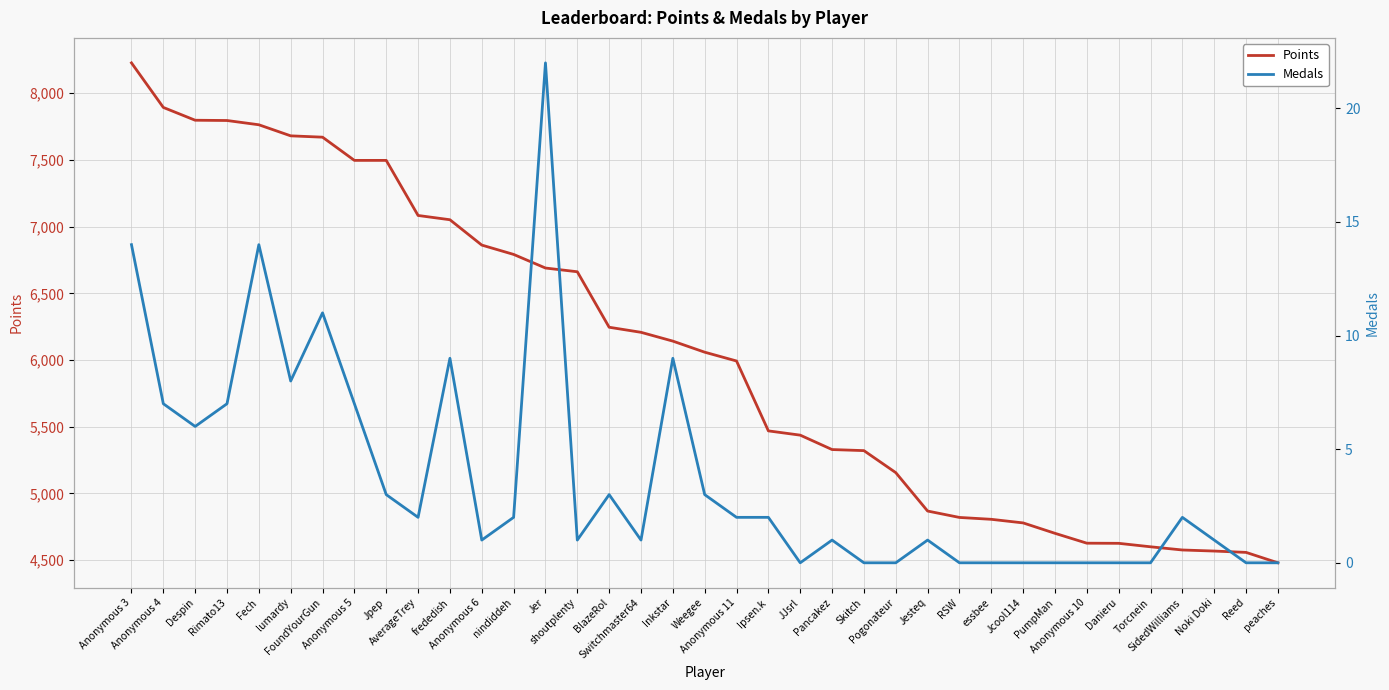

True or false: Medals and Points cross at least once.

False